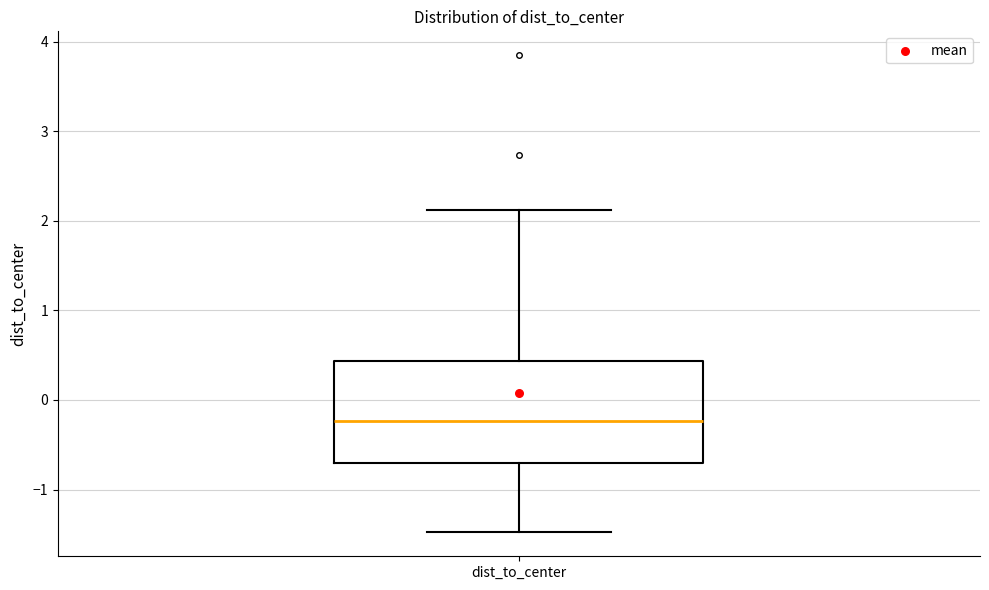

Where does the upper whisker of the box for dist_to_center end on the y-axis? The values are not printed on the chart, so give them approximately, as read against the axis.

2.1